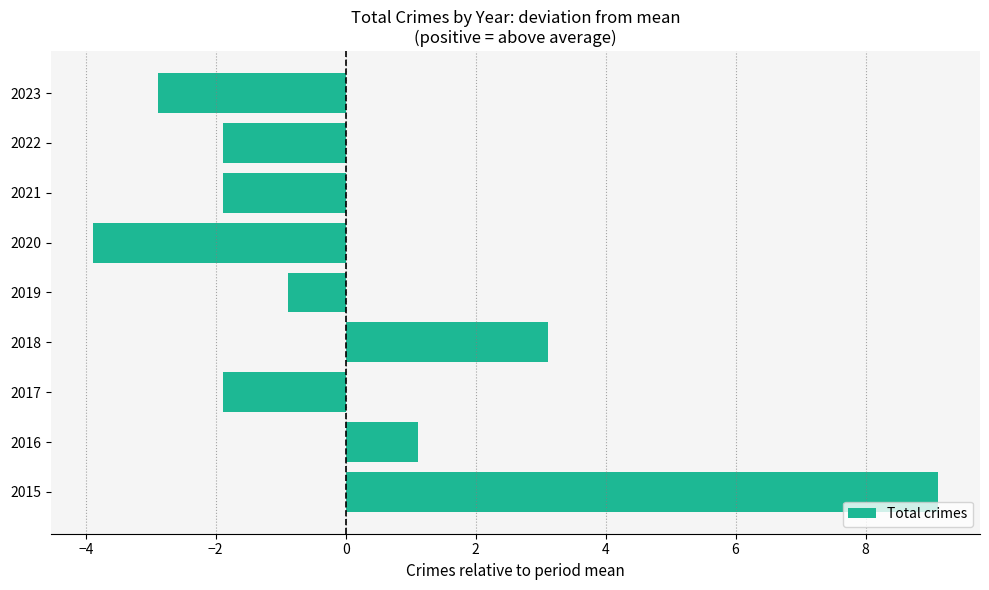

What value does the data have at 2015?

9.1